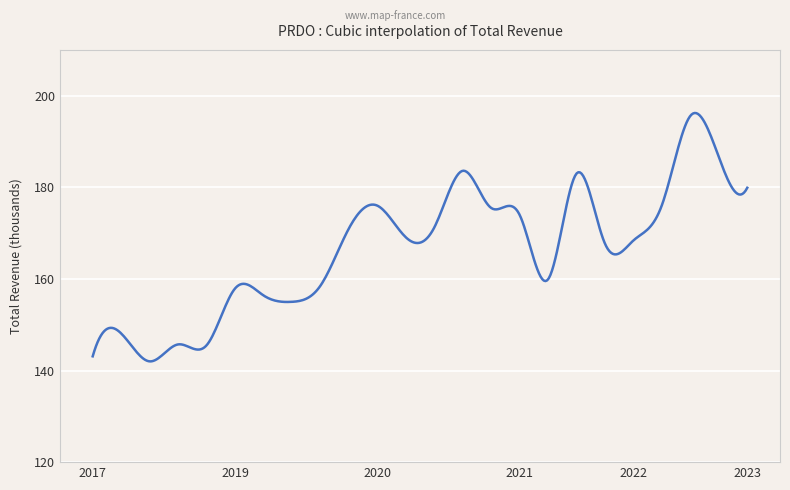

Does the chart have visible grid lines?

Yes